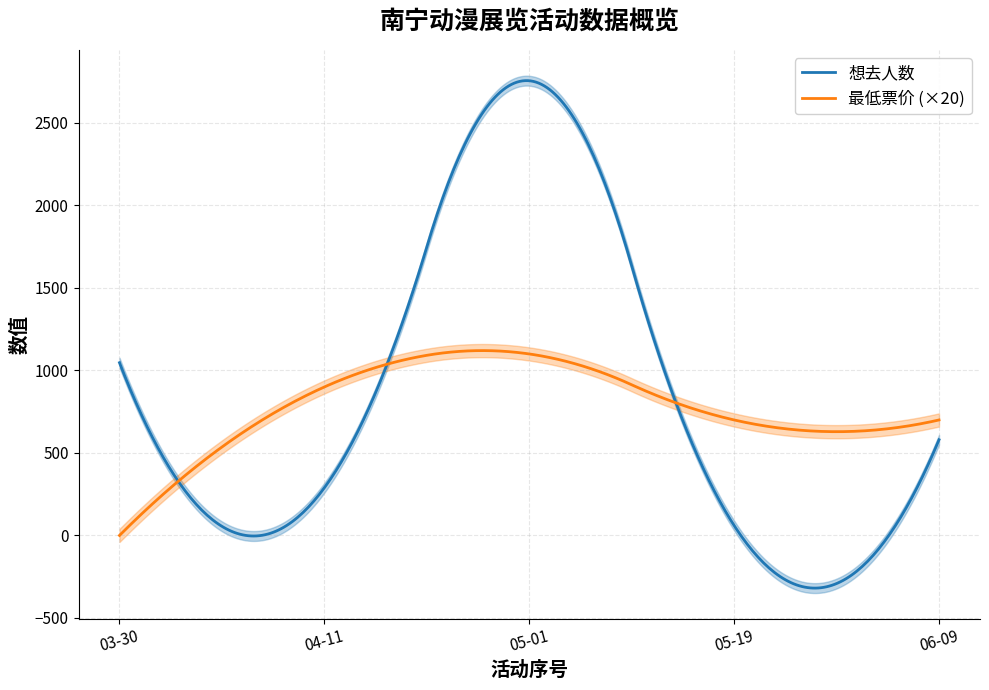

True or false: 想去人数 has a value of 1047 at 南宁·第一届ANE·DACG动漫嘉年华（取消）.

True